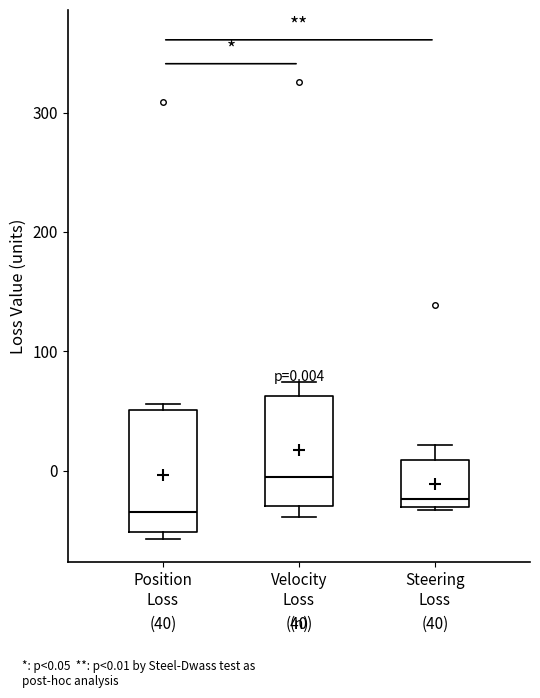

Which box's median line is the lowest?

Position Loss